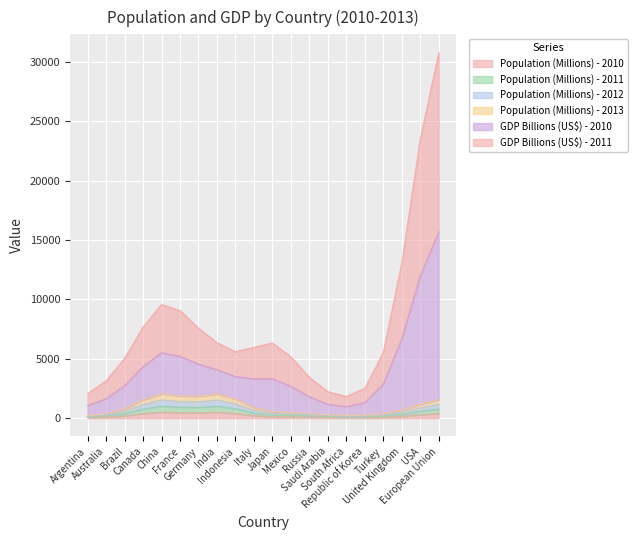

In GDP Billions (US$) - 2011, how many points are lower than both neighbors (excluding endpoints)?

6